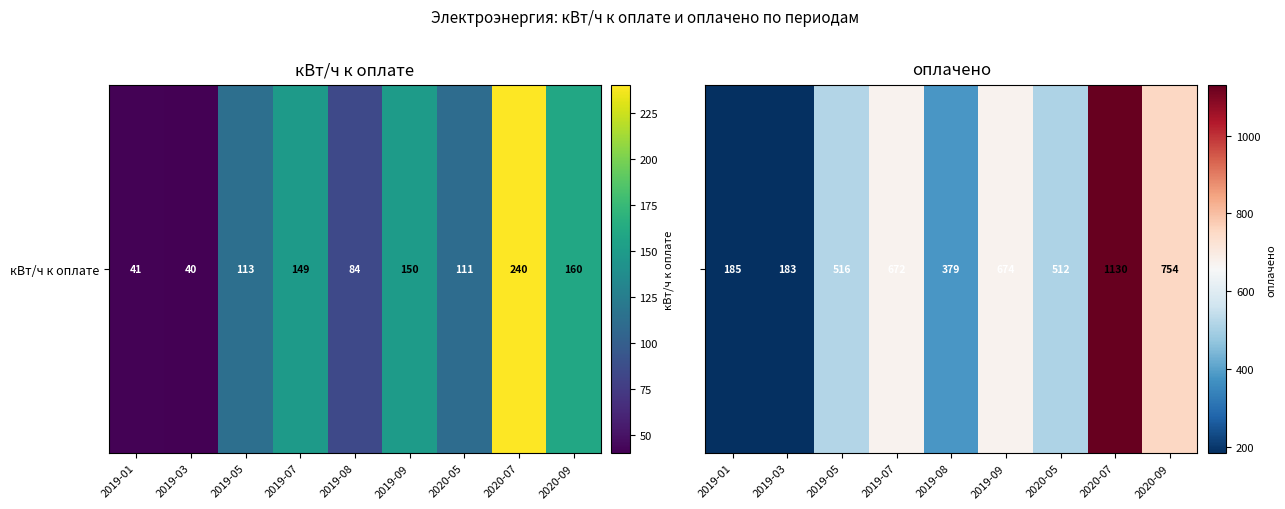

What is the change in value from 2019-08 to 2020-05?

+132.6